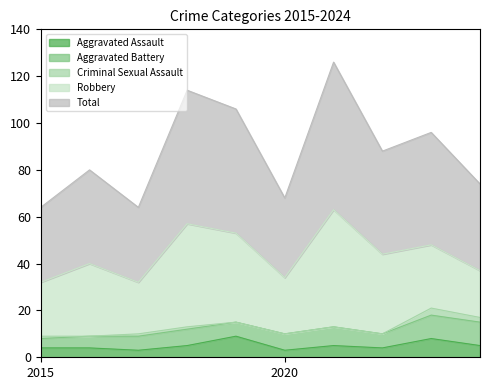

What value does the Total series have at 2023, to the nearest 10?

50